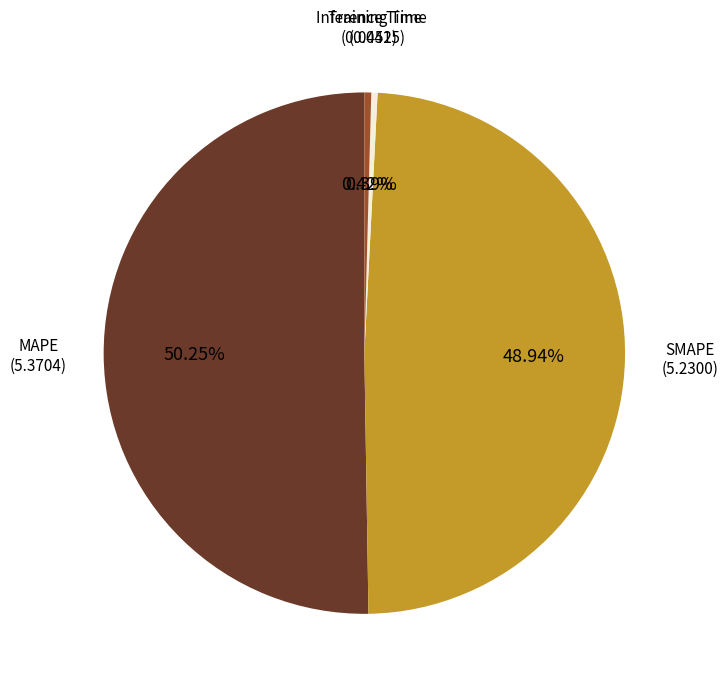

Does MAPE account for over 50% of the chart?

Yes